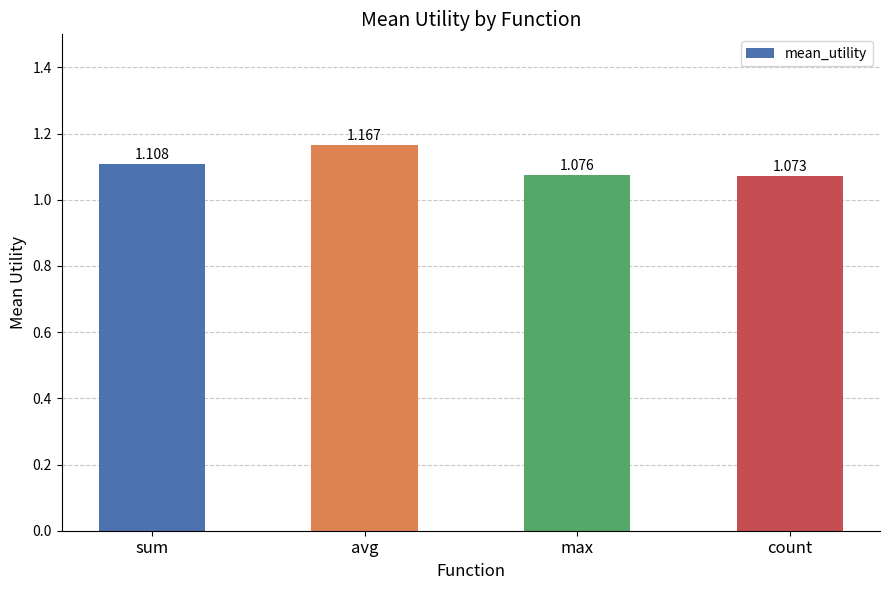

Which label corresponds to the largest value in the chart?

avg